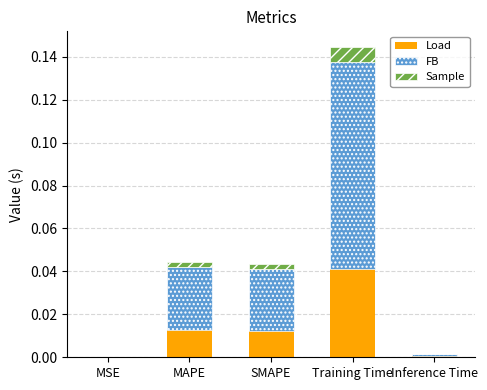

Is it true that Load equals 0.0 at Inference Time?

True